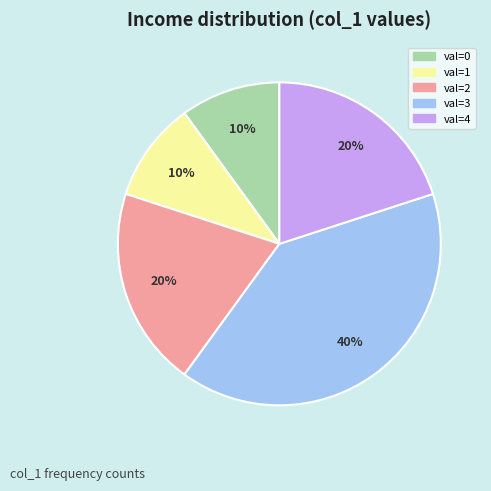

Does any single category account for the majority?

No